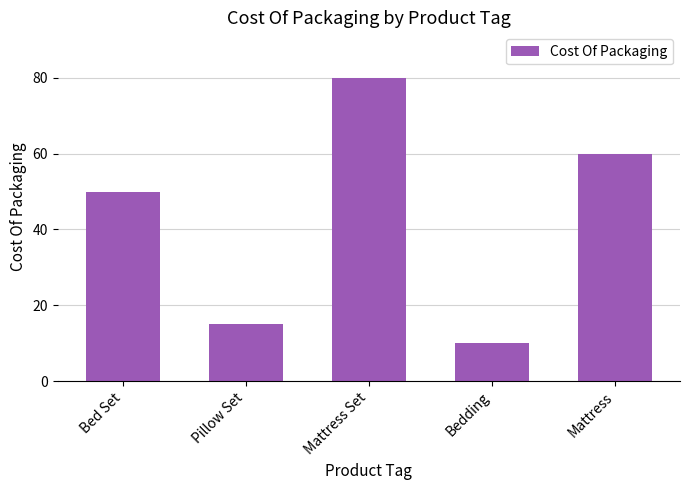

What is the change in value from Pillow Set to Mattress?

+45